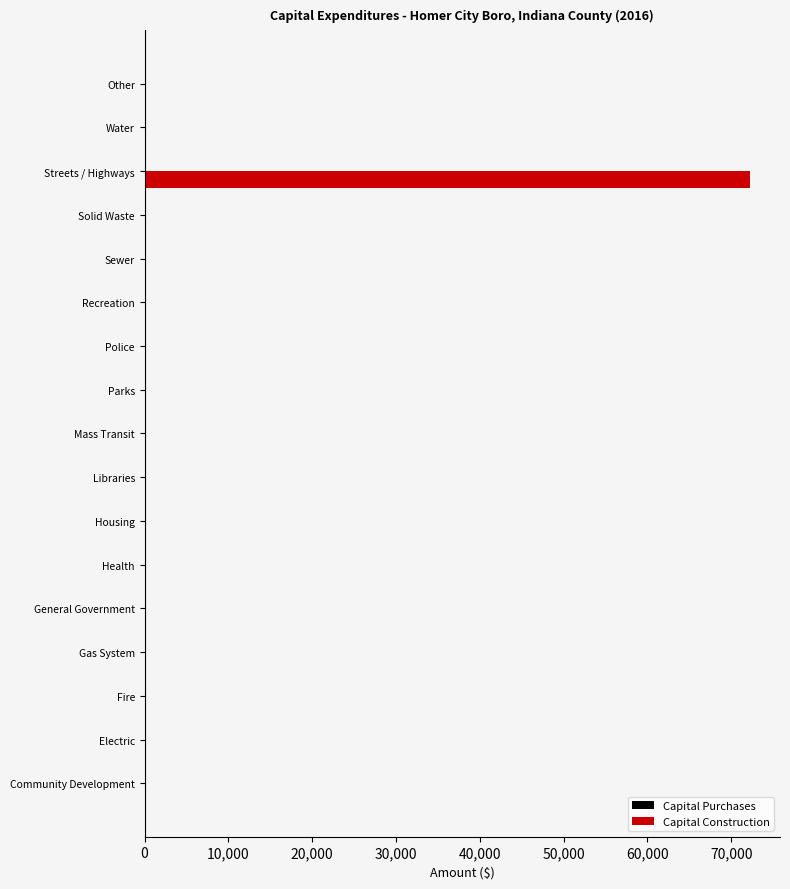

Are the bars horizontal?

Yes